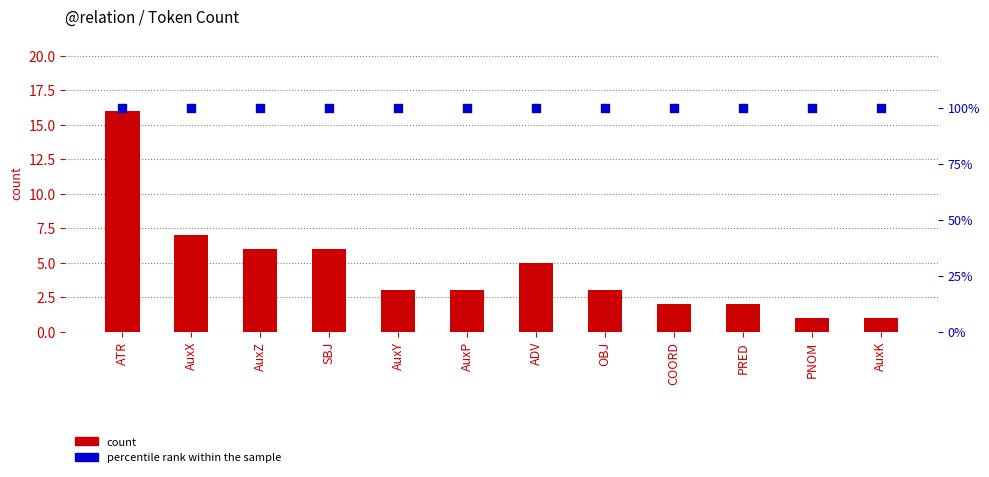

Is the value of percentile rank within the sample at AuxK greater than the value of count at ATR?

Yes